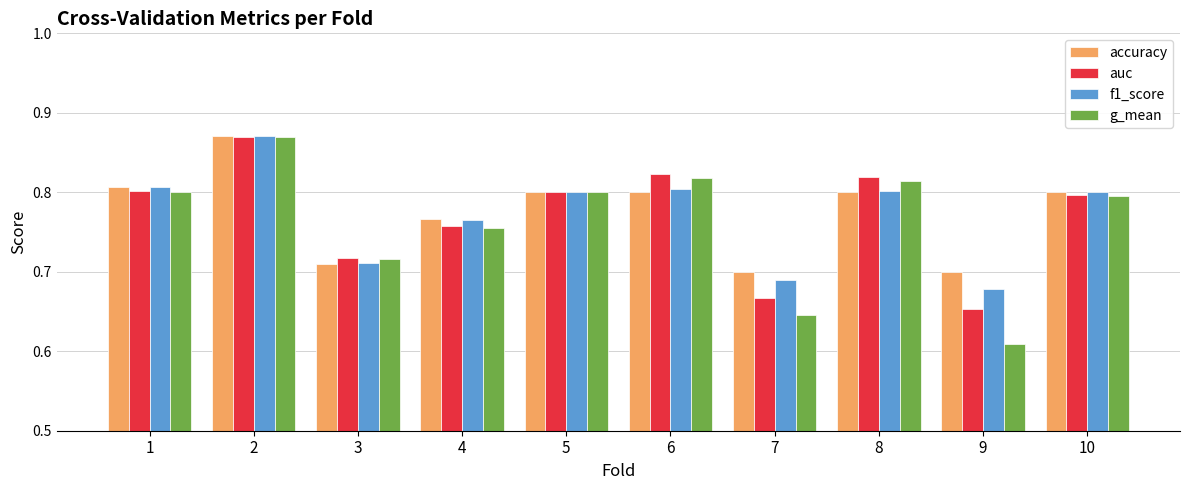

Which series changed the most between 1 and 2?

g_mean